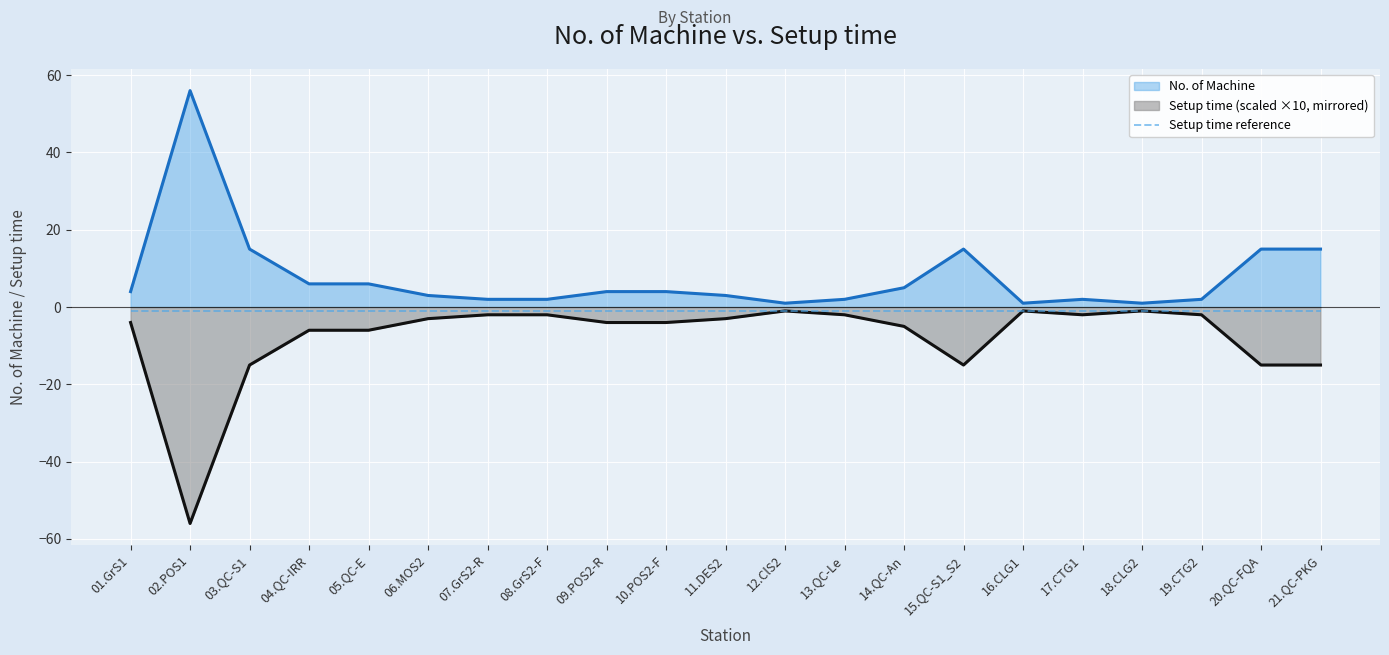

Reading left to right, transcribe all the data shown in this chart.

No. of Machine: 4	56	15	6	6	3	2	2	4	4	3	1	2	5	15	1	2	1	2	15	15
Setup time (scaled ×10, mirrored): -4	-56	-15	-6	-6	-3	-2	-2	-4	-4	-3	-1	-2	-5	-15	-1	-2	-1	-2	-15	-15
Setup time reference: -1	-1	-1	-1	-1	-1	-1	-1	-1	-1	-1	-1	-1	-1	-1	-1	-1	-1	-1	-1	-1